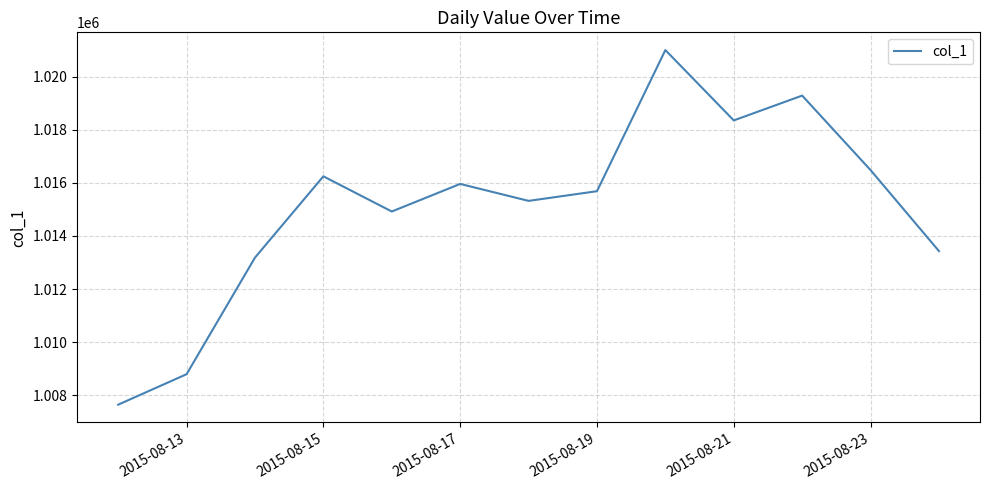

What is the difference between the maximum and minimum values?

13357